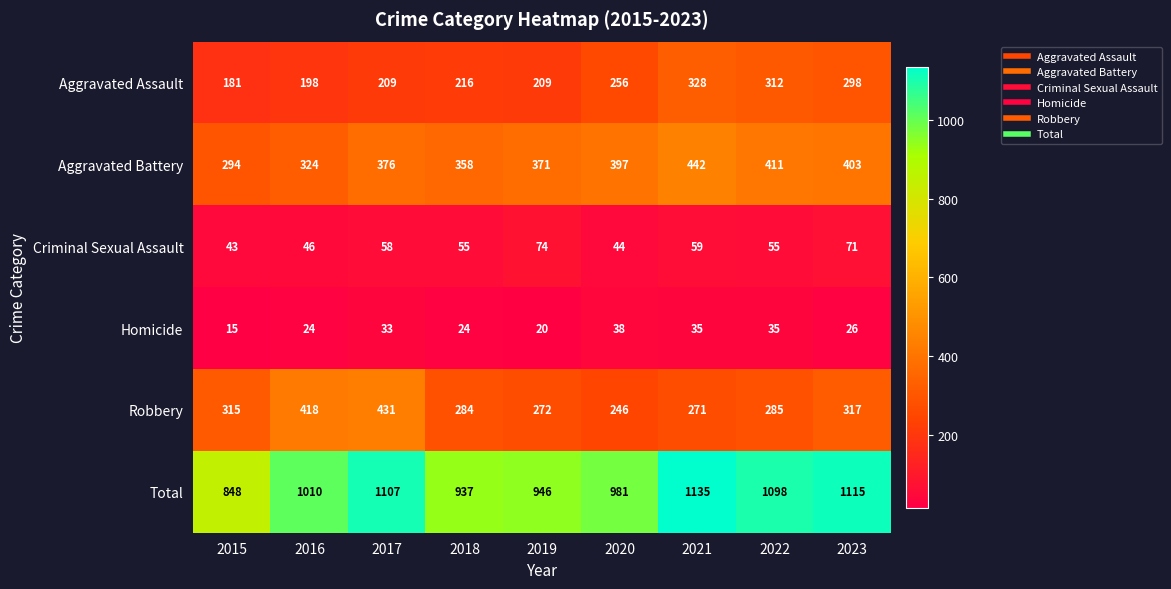

What is the difference between the maximum and minimum values in the Total series?

287